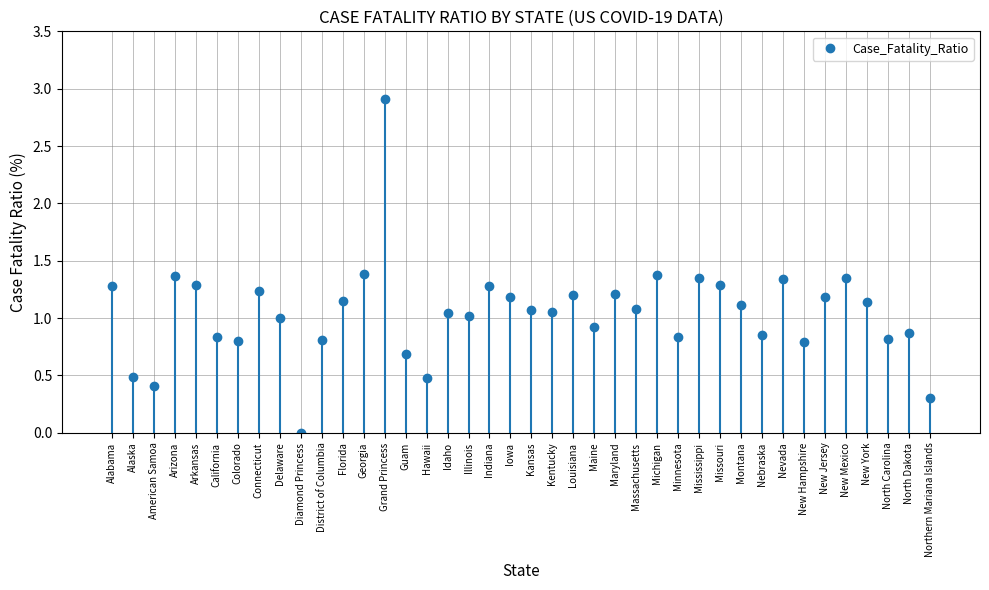

What is the sum of the values at Guam and Kansas?

1.8